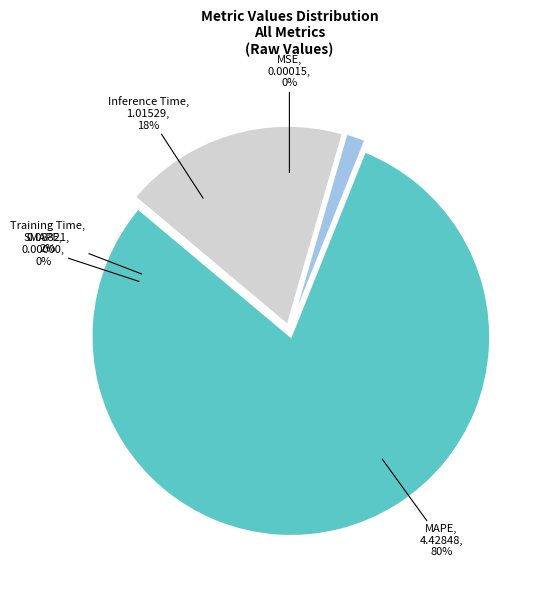

Between Inference Time and SMAPE, which is larger?

Inference Time